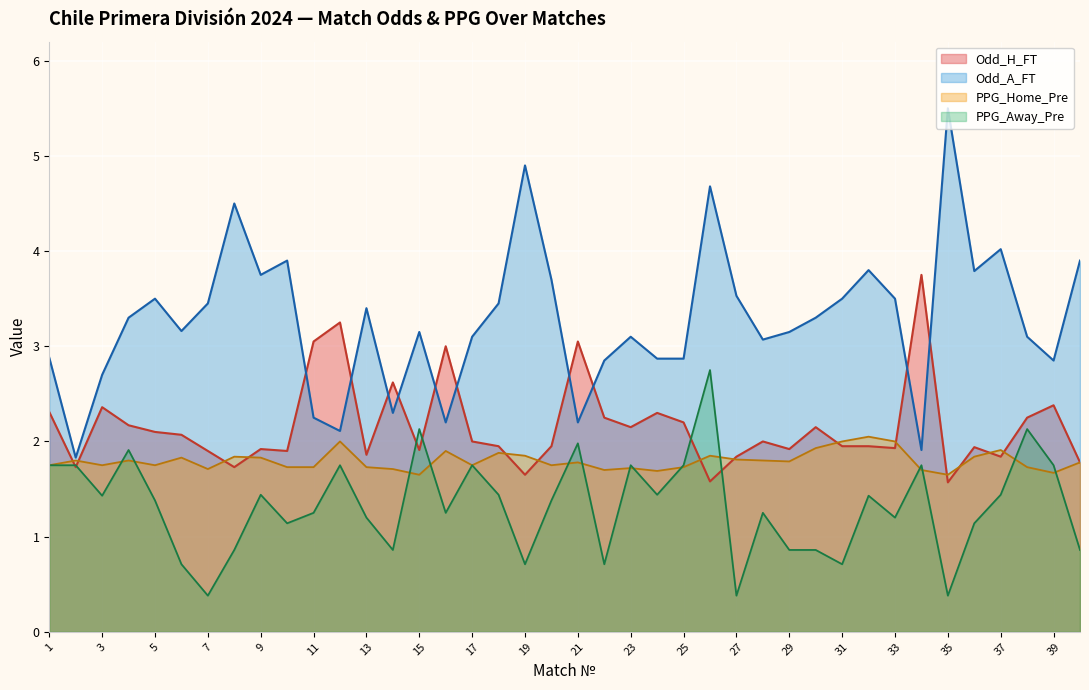

Which category has the highest value across all series?

35